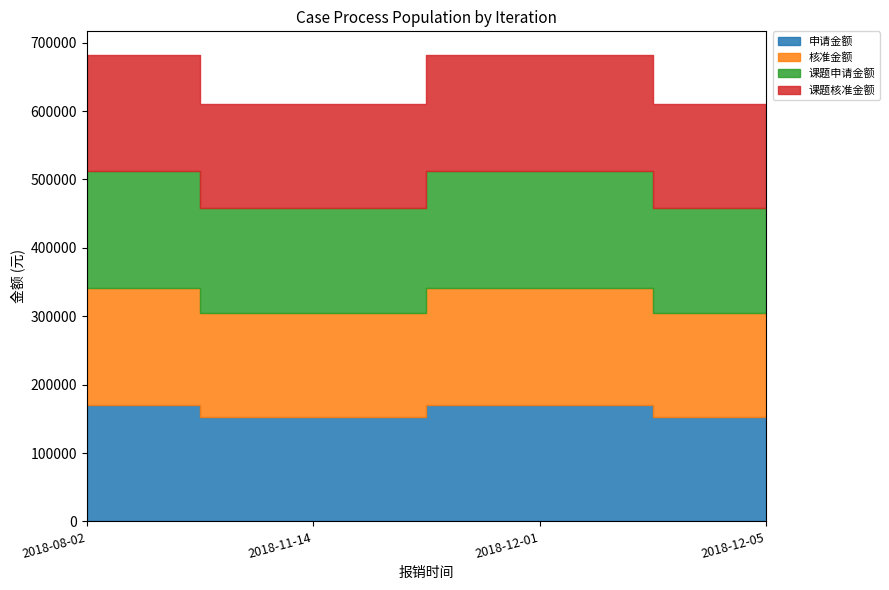

Reading right to left, list all the values displayed in this chart.

申请金额: 2018-11-14=152500	2018-12-05=152500	2018-08-02=170600	2018-12-01=170600
核准金额: 2018-11-14=152500	2018-12-05=152500	2018-08-02=170600	2018-12-01=170600
课题申请金额: 2018-11-14=152500	2018-12-05=152500	2018-08-02=170600	2018-12-01=170600
课题核准金额: 2018-11-14=152500	2018-12-05=152500	2018-08-02=170600	2018-12-01=170600